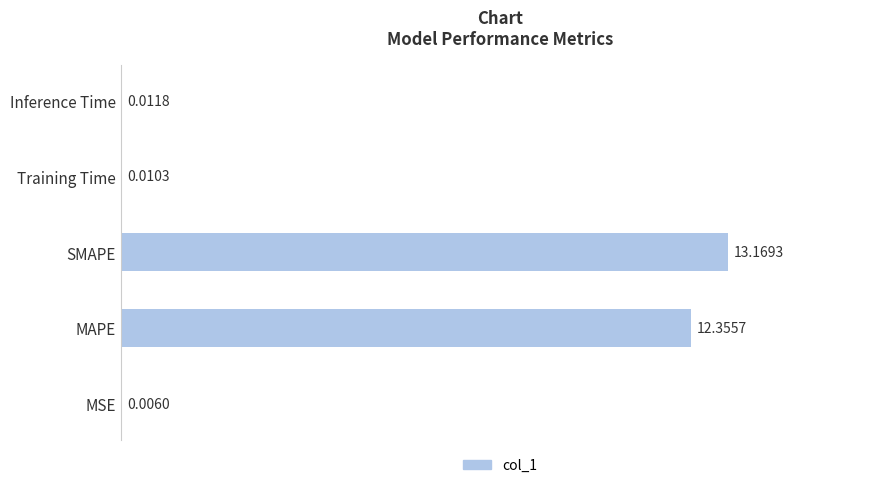

At which category does the chart reach its peak across all series?

SMAPE